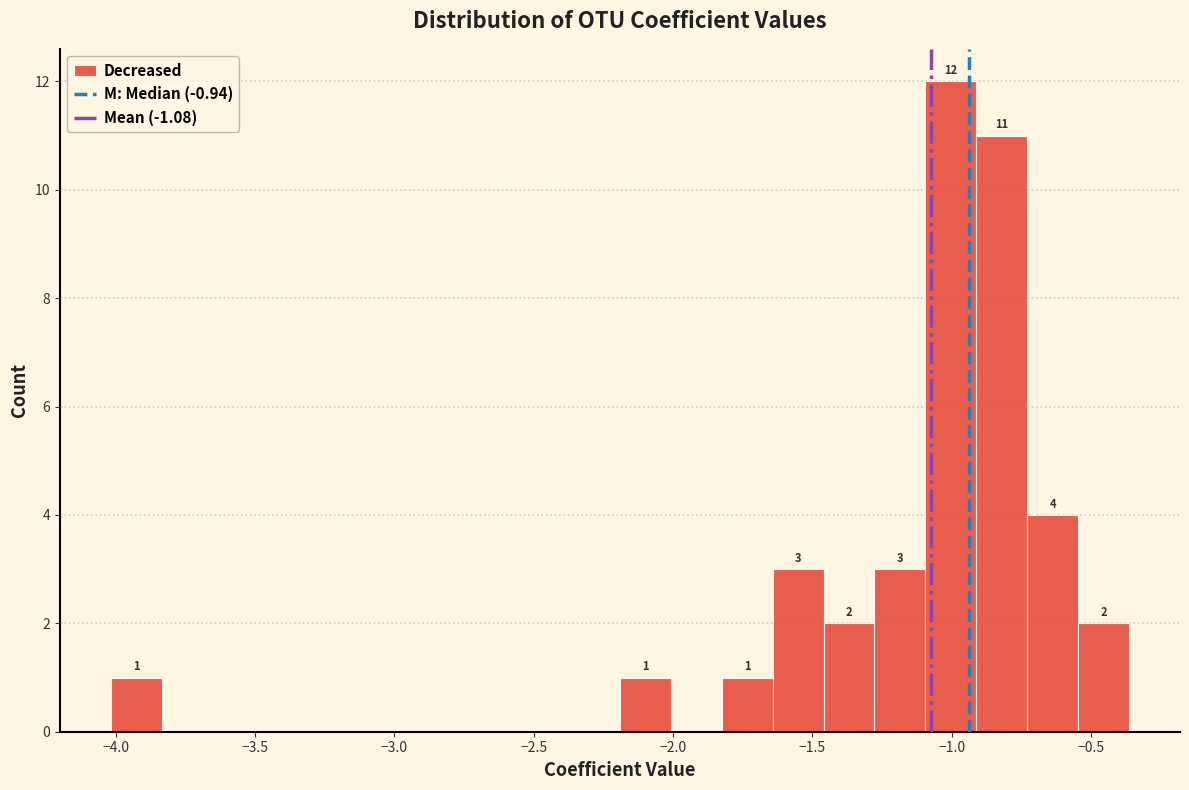

Around what value on the x-axis is the tallest bar? Give the approximate position of its centre, as read against the axis.

-1.00